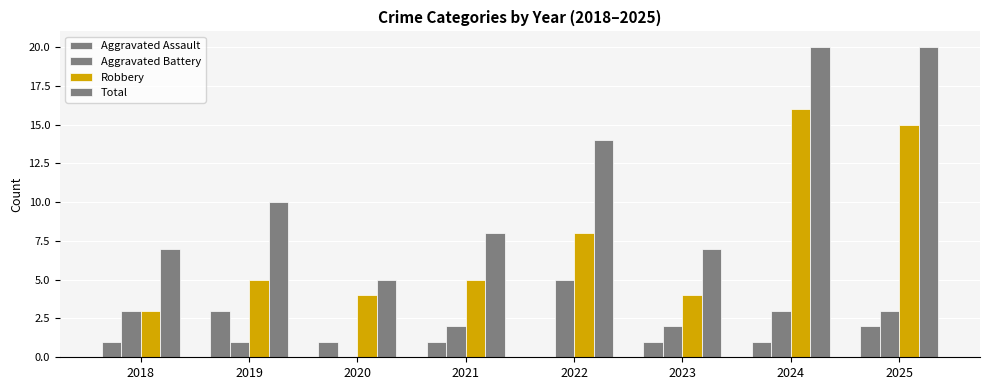

Reading left to right, what are all the values shown in this chart?

Aggravated Assault: 1	3	1	1	0	1	1	2
Aggravated Battery: 3	1	0	2	5	2	3	3
Robbery: 3	5	4	5	8	4	16	15
Total: 7	10	5	8	14	7	20	20